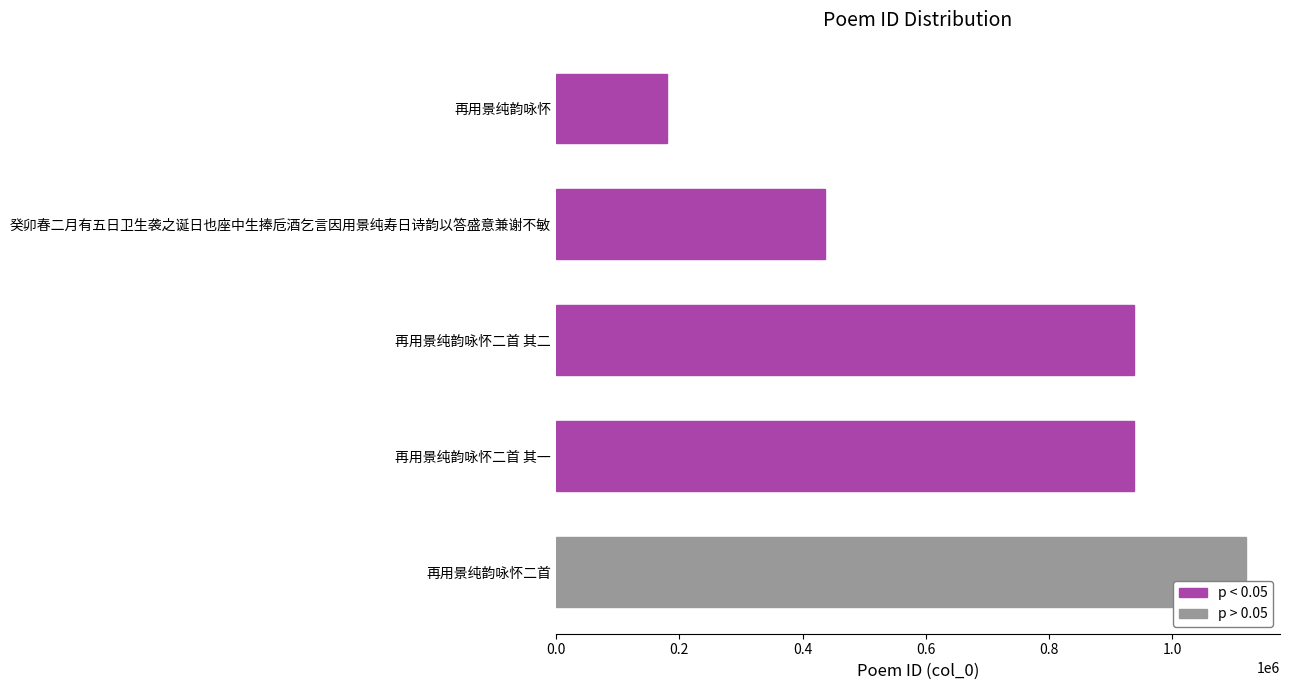

What is the change in value from 再用景纯韵咏怀二首 to 再用景纯韵咏怀二首 其一?

-180960